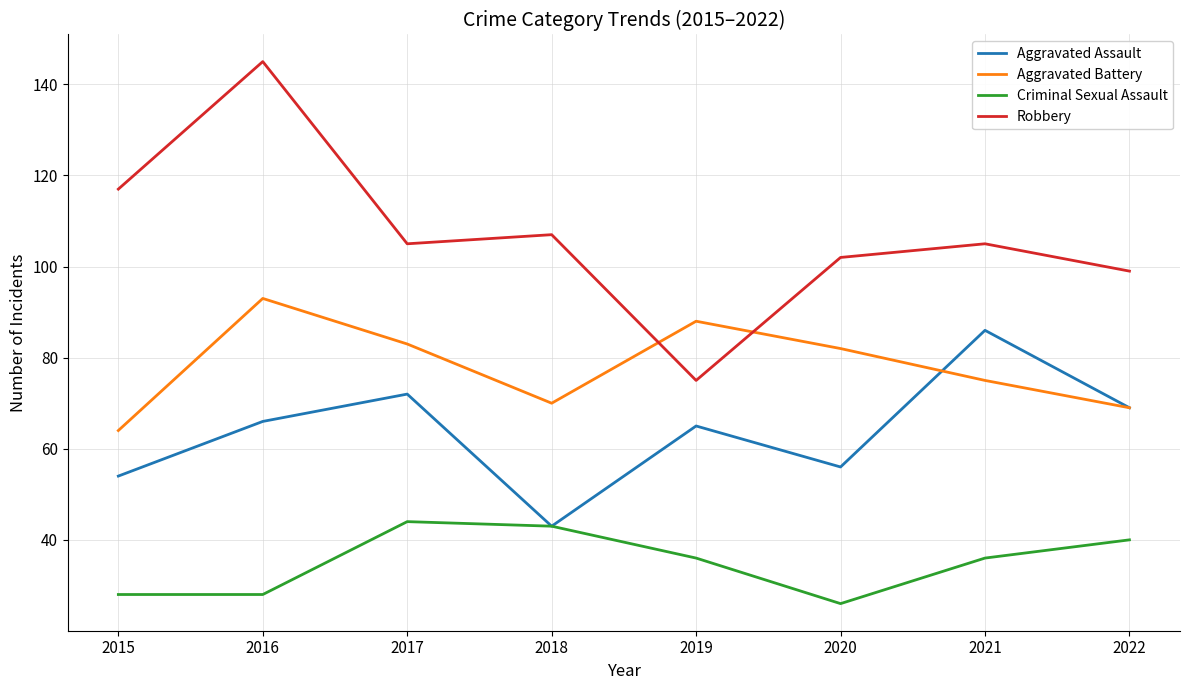

What is the minimum value for Aggravated Battery?

64